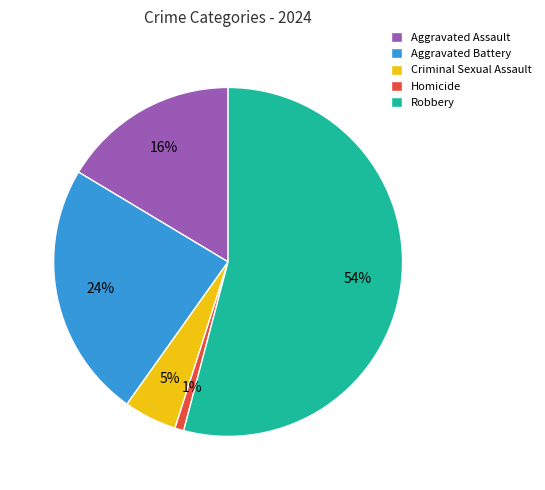

Combined, do Robbery and Aggravated Assault account for over 50%?

Yes